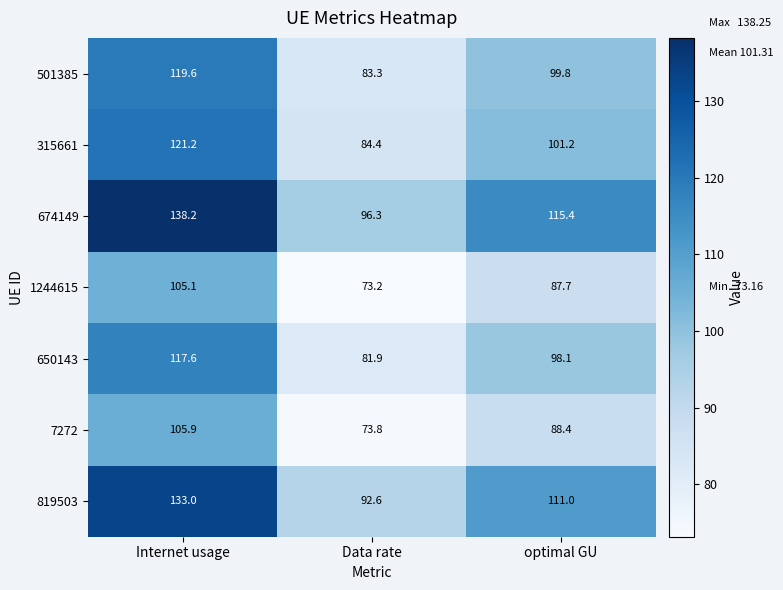

At optimal GU, list the series in order from largest to smallest.

674149, 819503, 315661, 501385, 650143, 7272, 1244615